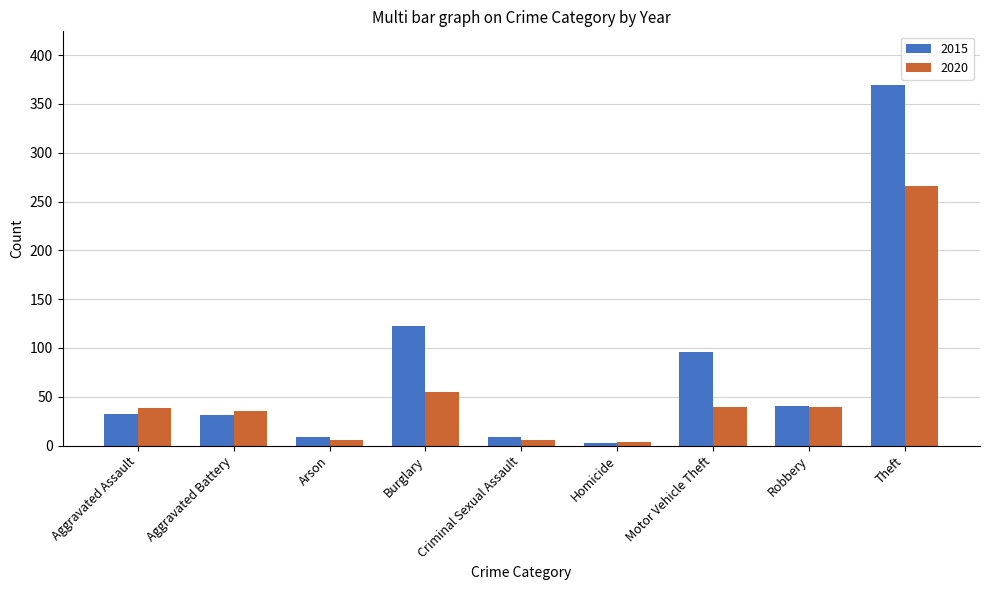

Rank the series by their average value, from highest to lowest.

2015, 2020